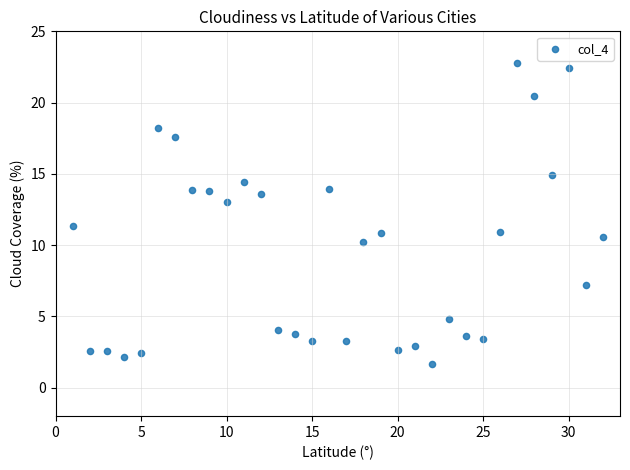

What is the range of Y values (max minus min)?

21.1